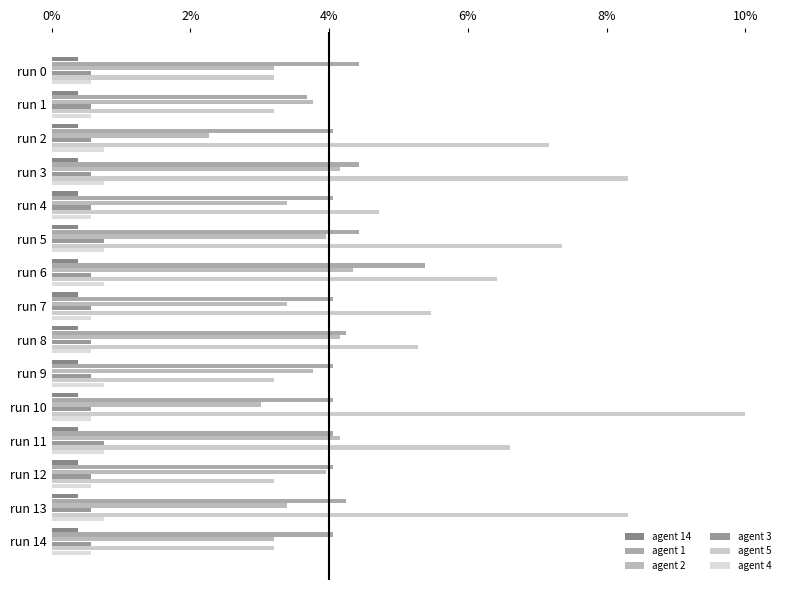

How many agent 3 values are between 0 and 1?

15